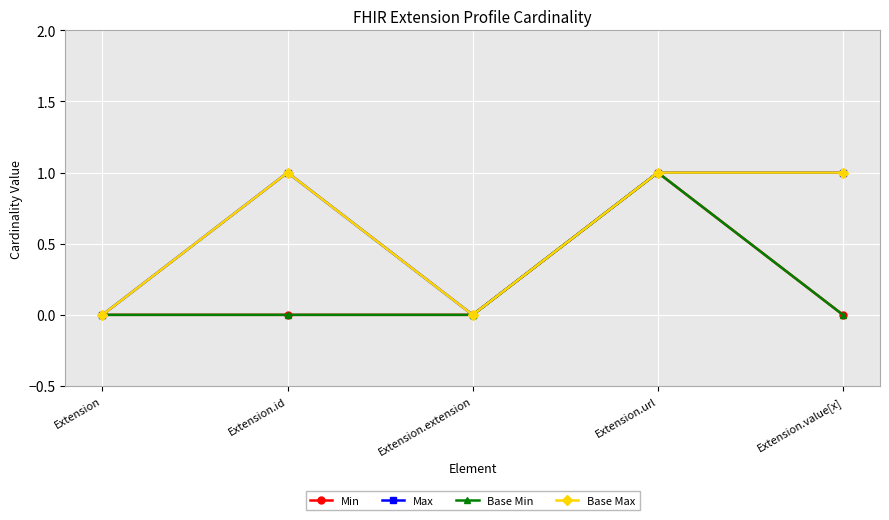

What is the label of the 1st point from the right?

Extension.value[x]